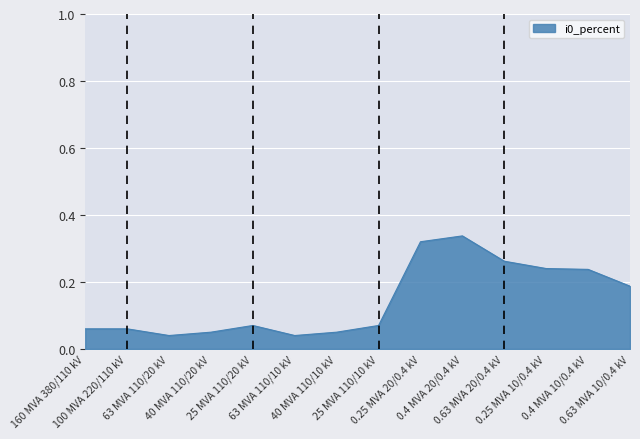

Which category has the highest value across all series?

0.4 MVA 20/0.4 kV